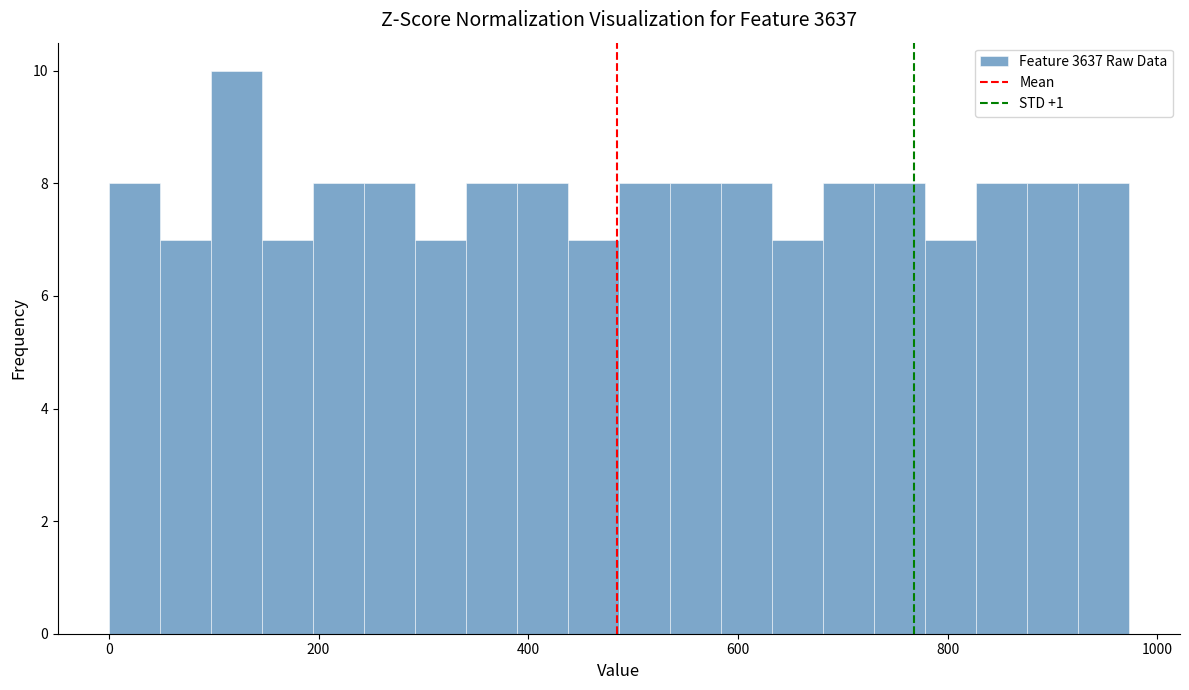

Around what value on the x-axis is the tallest bar? Give the approximate position of its centre, as read against the axis.

120